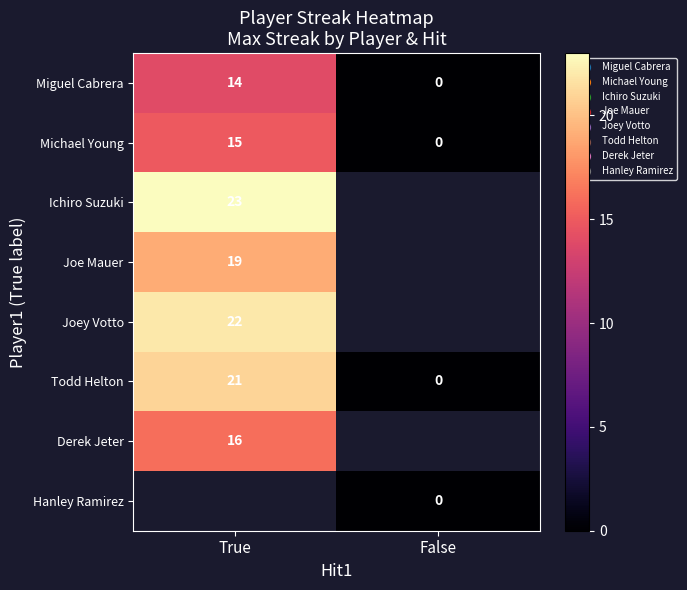

At how many categories does at least one series exceed 8?

1